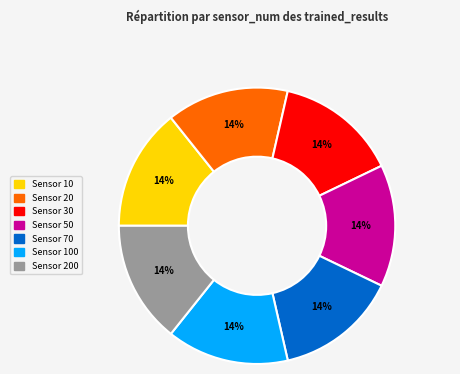

True or false: Sensor 50 accounts for 4% of the total.

False